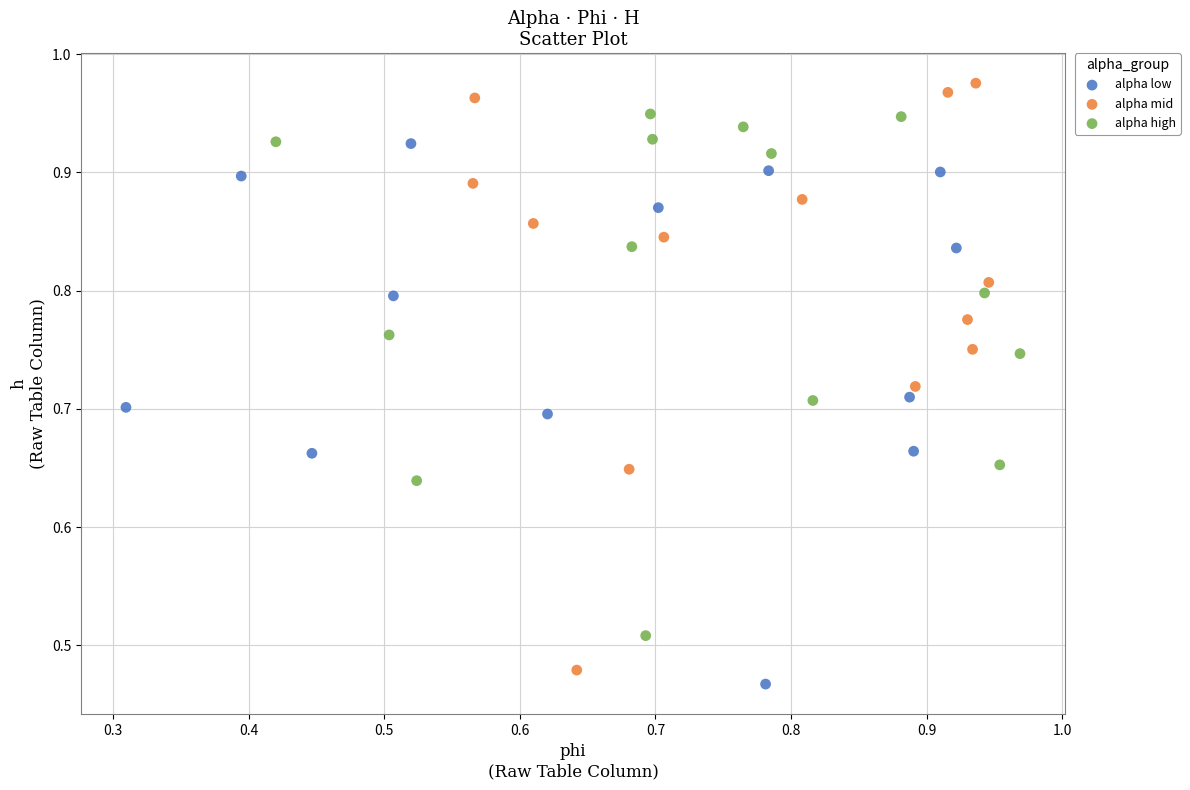

Which series reaches the maximum Y coordinate?

alpha mid